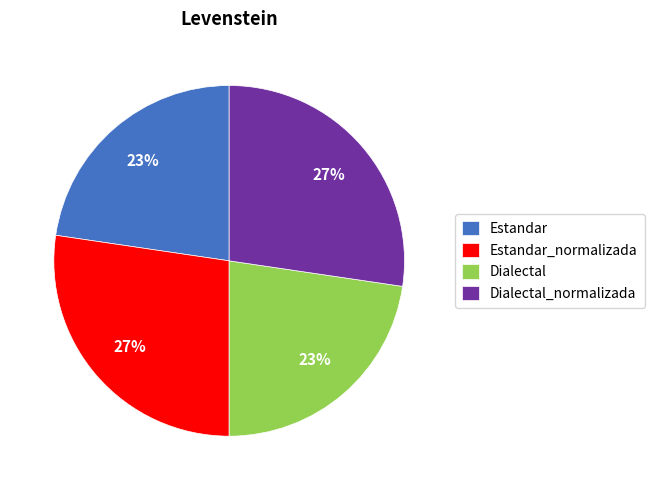

Does any single category account for the majority?

No